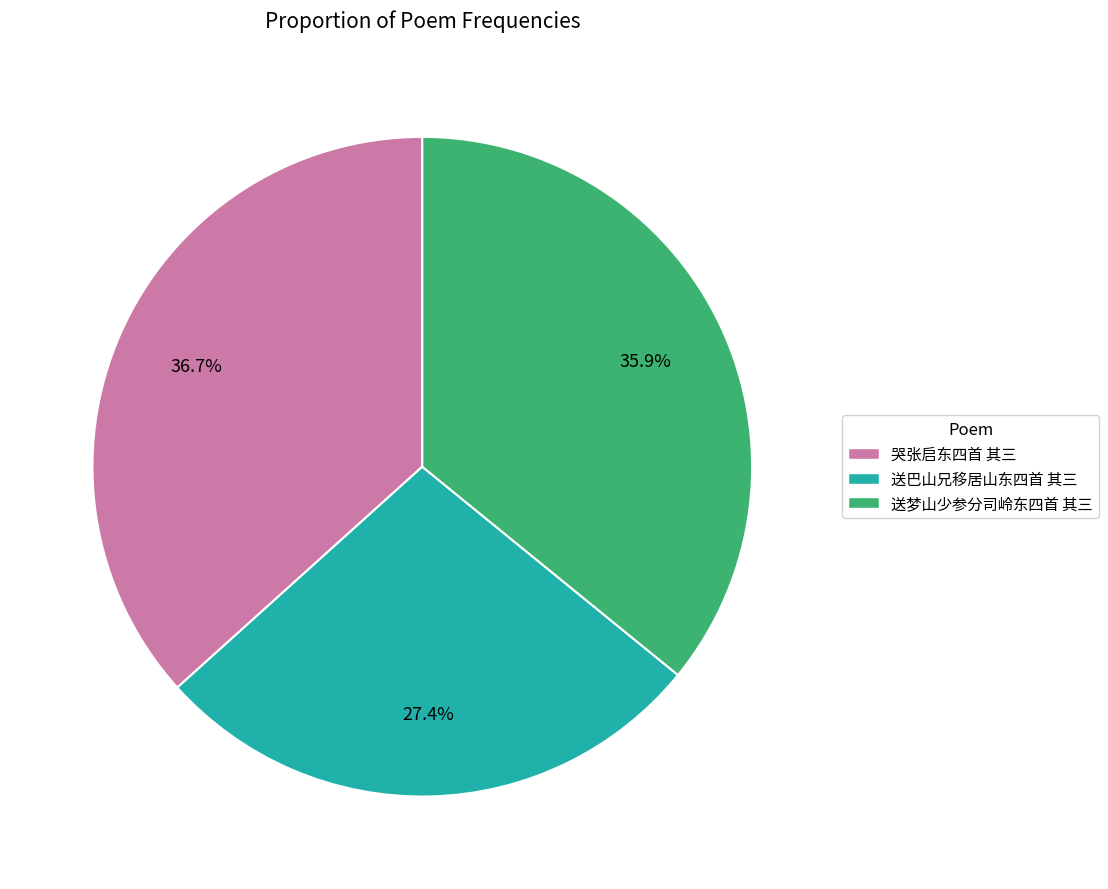

To the nearest percent, what percentage of the pie is 送巴山兄移居山东四首 其三?

27%